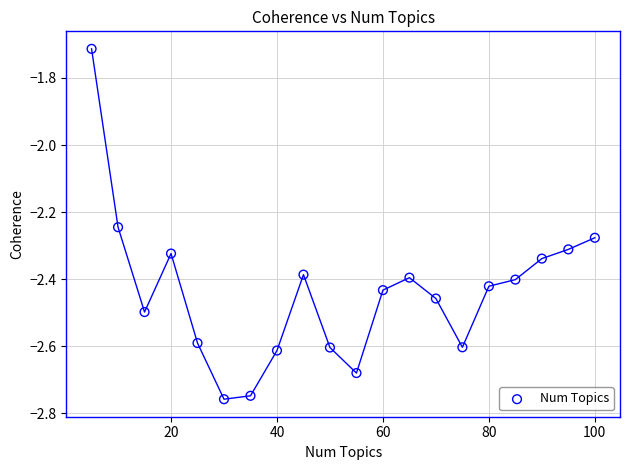

What is the range of Y values (max minus min)?

1.0